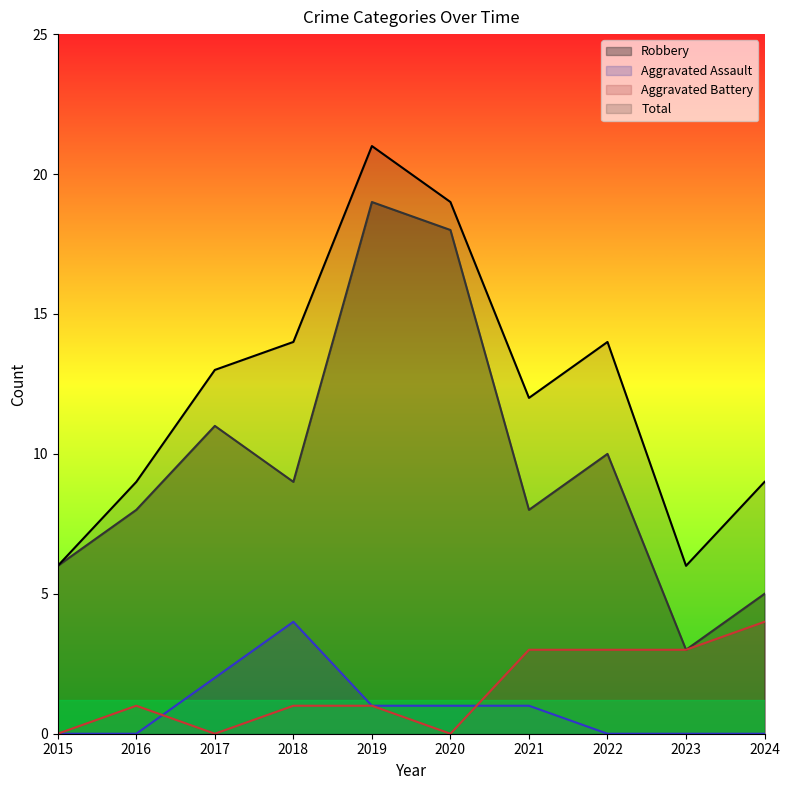

True or false: Aggravated Battery and Aggravated Assault cross at least once.

True